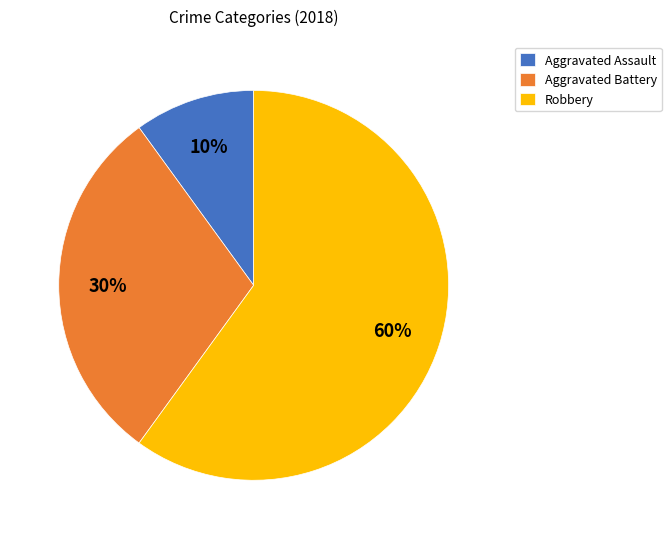

Do Aggravated Assault and Robbery together represent more than half of the pie?

Yes